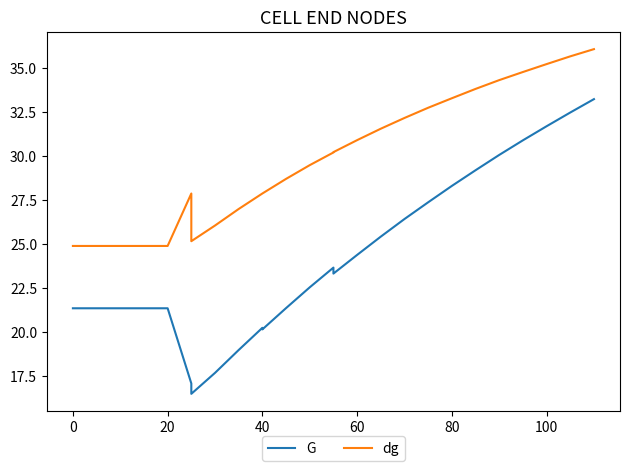

Does the chart have visible grid lines?

No